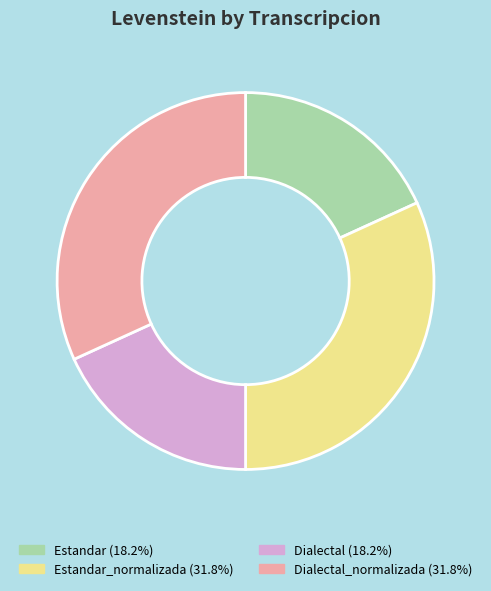

Is there any slice that represents more than half of the pie?

No